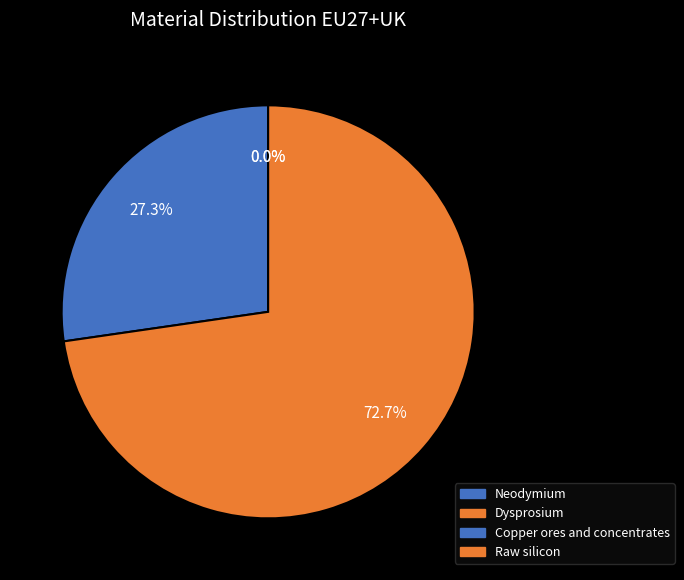

Is the sum of Dysprosium and Neodymium greater than half?

No